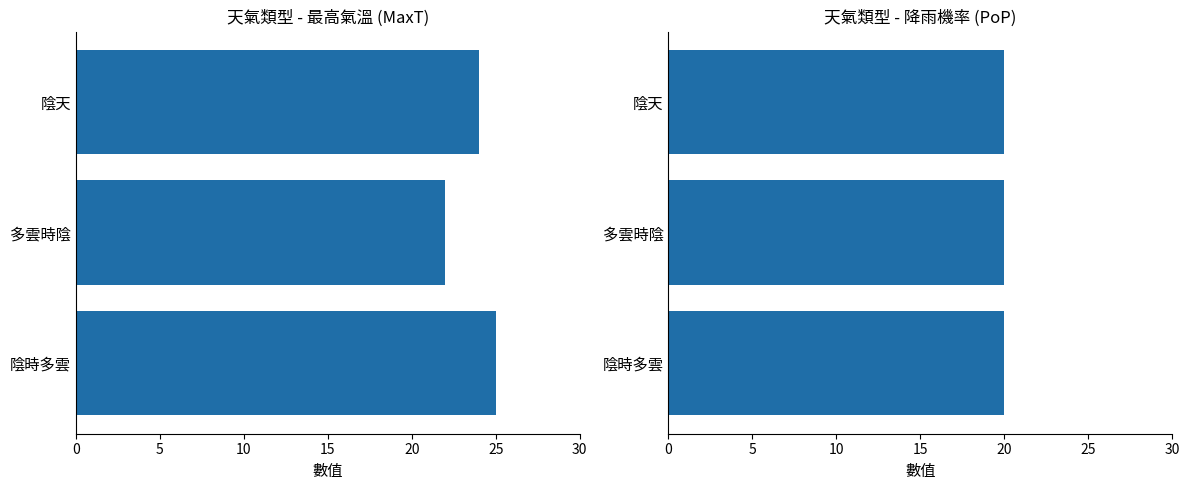

The value of MaxT at 0 is 6.8. True or false?

False